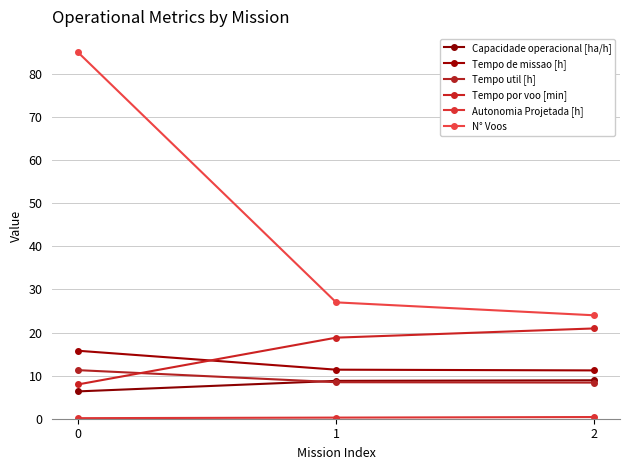

Reading left to right, list all the values displayed in this chart.

Capacidade operacional [ha/h]: 0=6.3	1=8.8	2=8.9
Tempo de missao [h]: 0=15.8	1=11.4	2=11.2
Tempo util [h]: 0=11.3	1=8.5	2=8.4
Tempo por voo [min]: 0=8.0	1=18.8	2=20.9
Autonomia Projetada [h]: 0=0.1	1=0.3	2=0.4
N° Voos: 0=85.0	1=27.0	2=24.0